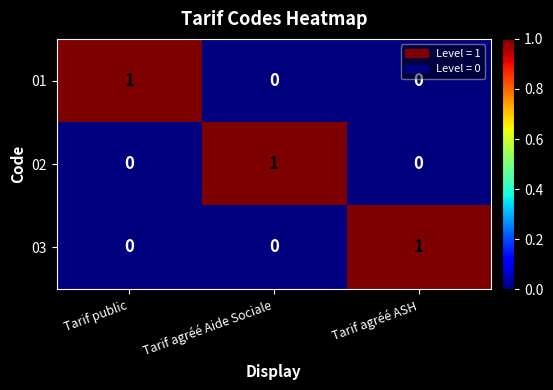

Reading left to right, what are all the values shown in this chart?

01: Tarif public=1	Tarif agréé Aide Sociale=0	Tarif agréé ASH=0
02: Tarif public=0	Tarif agréé Aide Sociale=1	Tarif agréé ASH=0
03: Tarif public=0	Tarif agréé Aide Sociale=0	Tarif agréé ASH=1